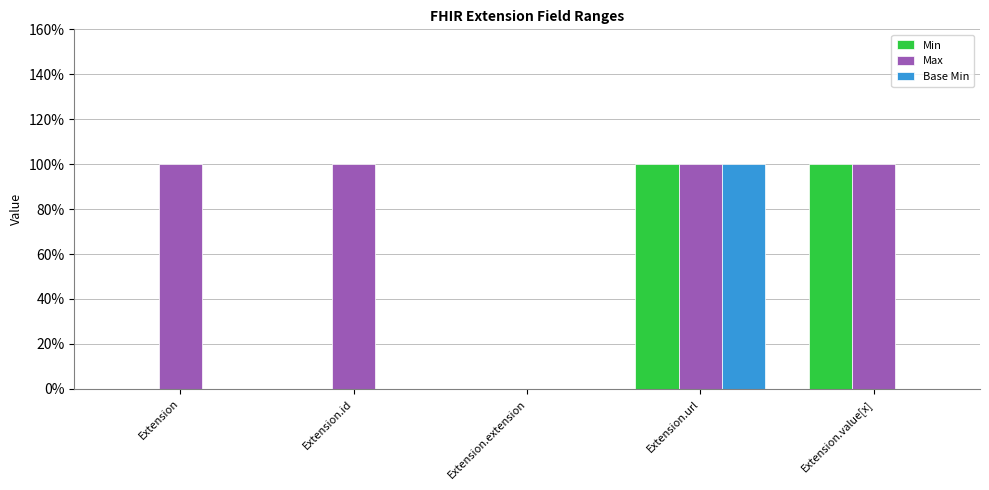

Does the chart contain stacked bars?

No